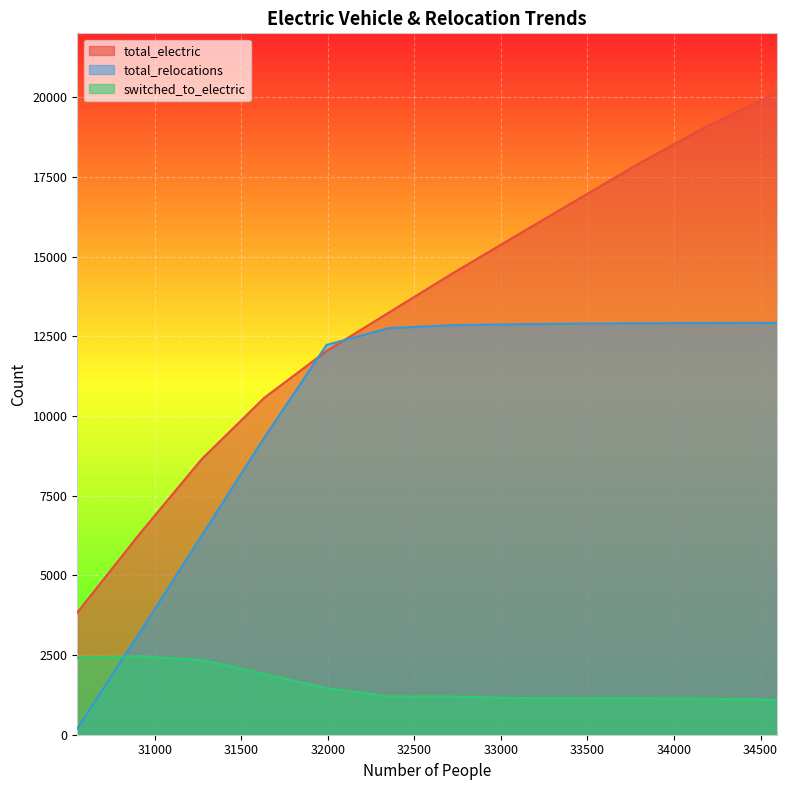

Rank the categories by total_electric value from highest to lowest.

34595, 34175, 33793, 33433, 33073, 32713, 32353, 31993, 31633, 31273, 30913, 30553